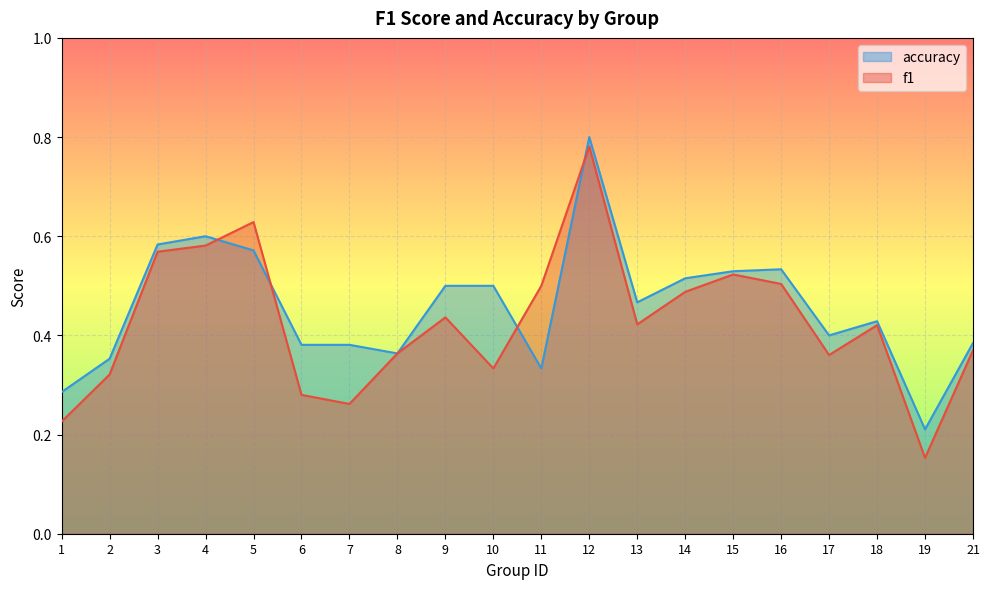

What are all the series names shown in the legend?

accuracy, f1